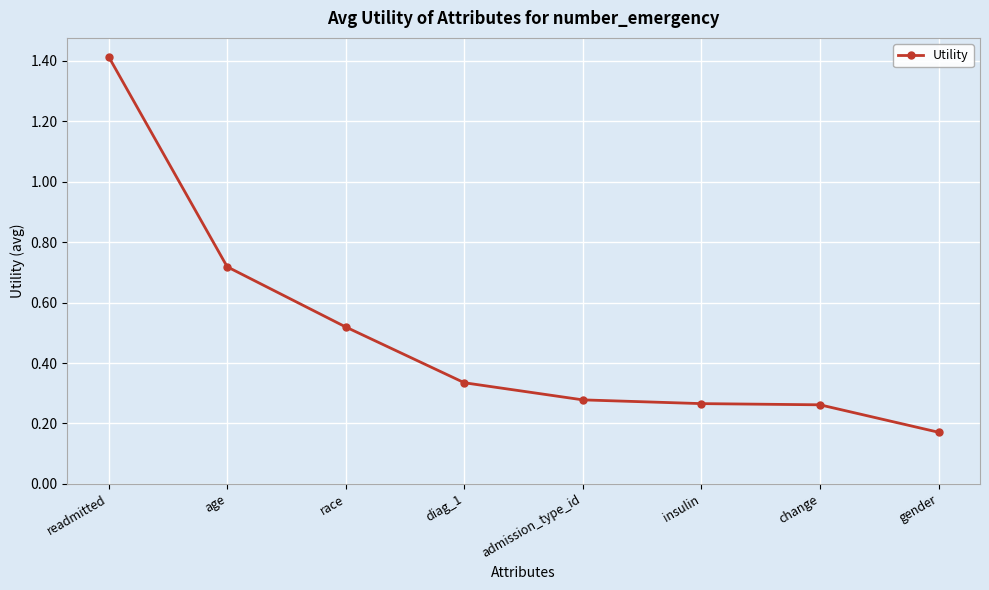

The chart shows a value of 0.2 at age. True or false?

False